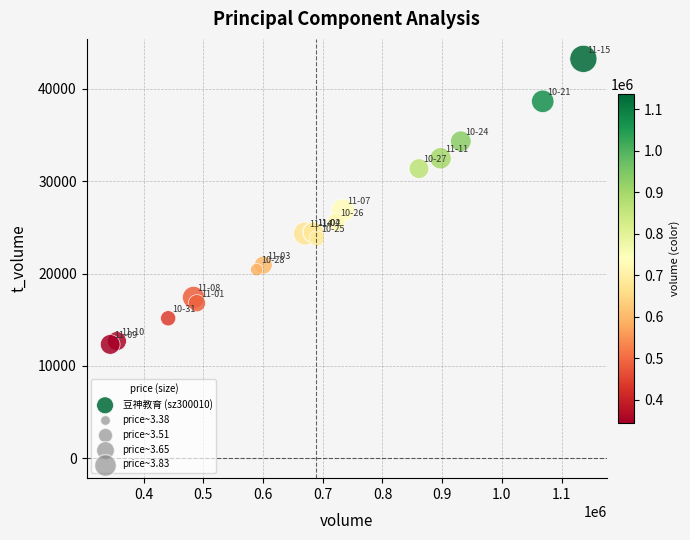

What Y value in the scatter plot is closest to 27789?

26851